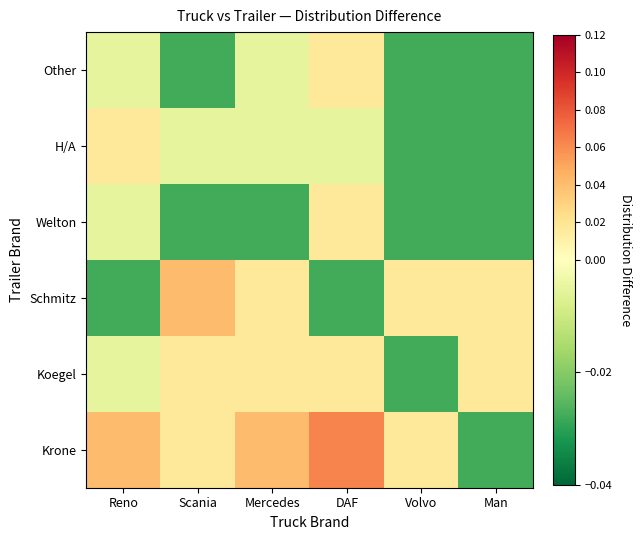

Reading left to right, list all the values displayed in this chart.

Krone: Reno=0.0	Scania=0.0	Mercedes=0.0	DAF=0.1	Volvo=0.0	Man=-0.0
Koegel: Reno=-0.0	Scania=0.0	Mercedes=0.0	DAF=0.0	Volvo=-0.0	Man=0.0
Schmitz: Reno=-0.0	Scania=0.0	Mercedes=0.0	DAF=-0.0	Volvo=0.0	Man=0.0
Welton: Reno=-0.0	Scania=-0.0	Mercedes=-0.0	DAF=0.0	Volvo=-0.0	Man=-0.0
Н/А: Reno=0.0	Scania=-0.0	Mercedes=-0.0	DAF=-0.0	Volvo=-0.0	Man=-0.0
Other: Reno=-0.0	Scania=-0.0	Mercedes=-0.0	DAF=0.0	Volvo=-0.0	Man=-0.0